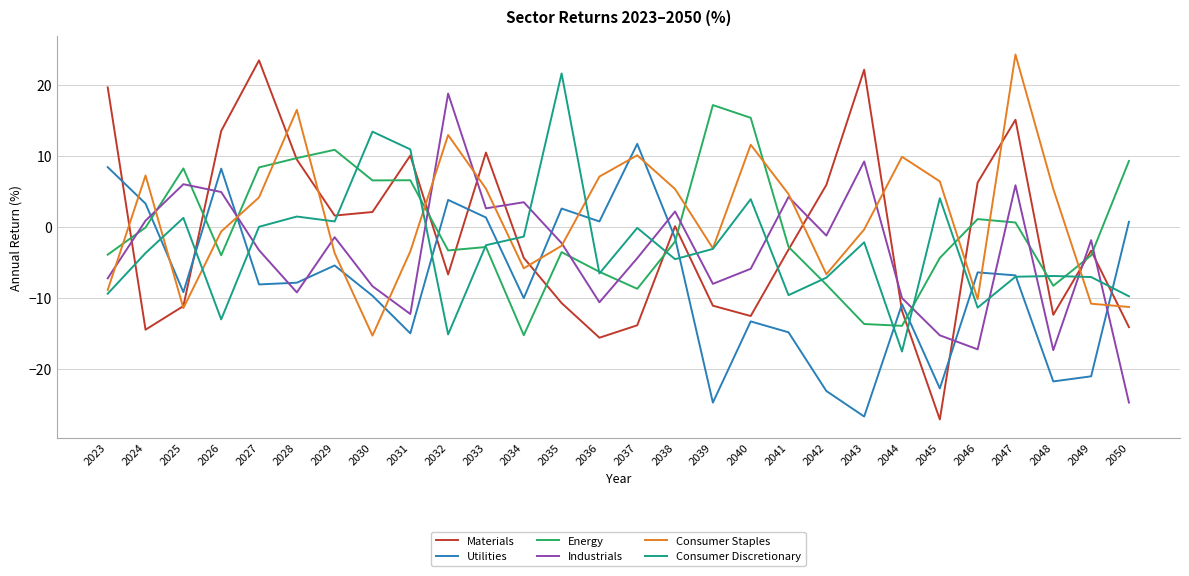

At which category does Energy reach its first local peak?

2025